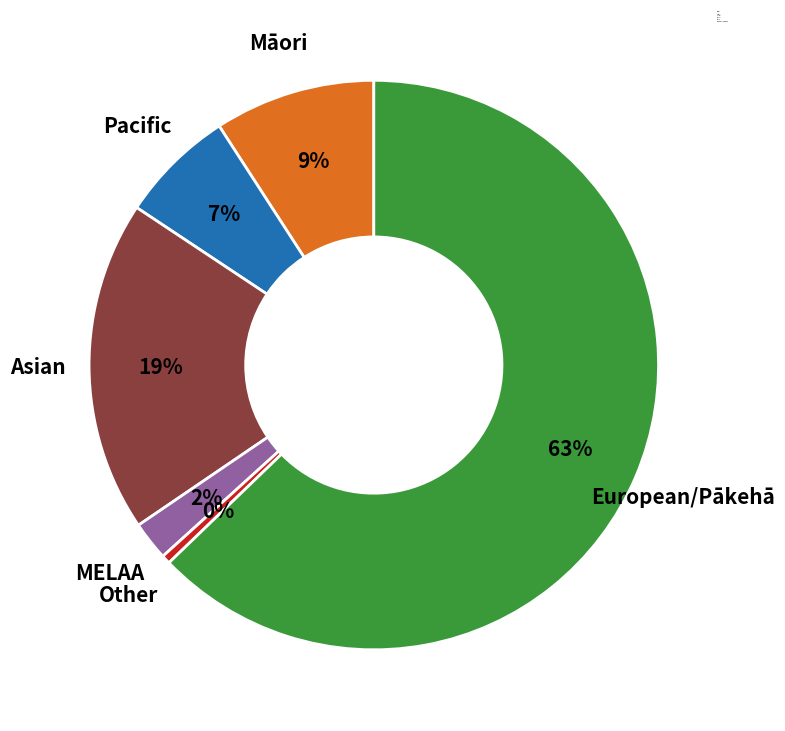

Rank the categories by value from lowest to highest.

Other, MELAA, Pacific, Māori, Asian, European/Pākehā